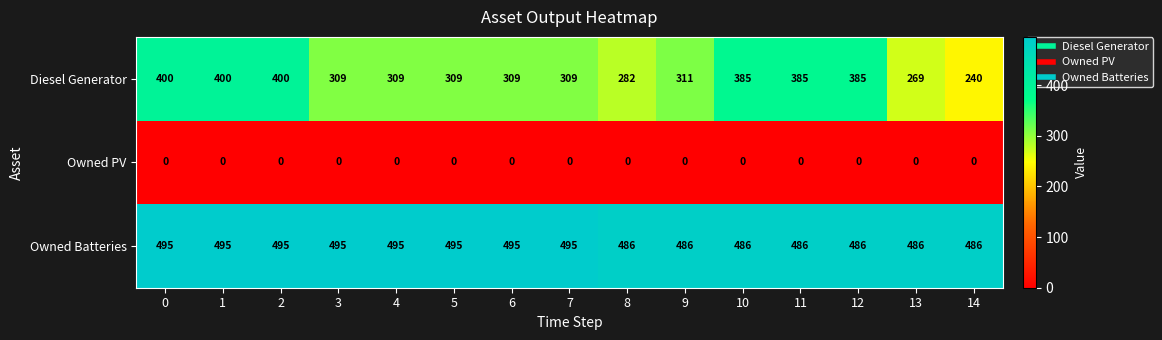

Rank the series at 7 from lowest to highest value.

Owned PV, Diesel Generator, Owned Batteries